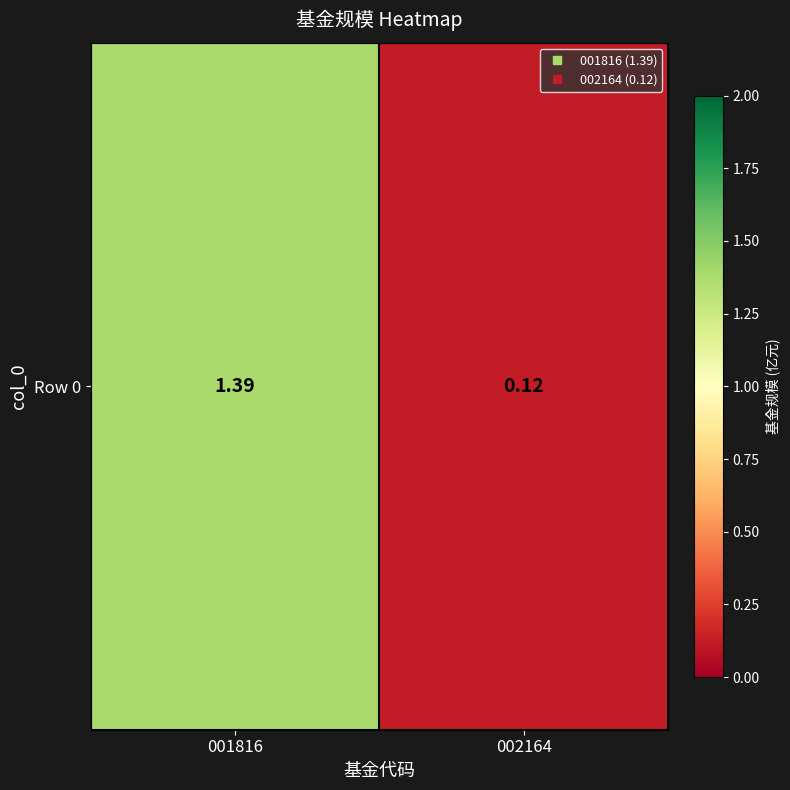

The chart shows a value of 0.1 at 002164. True or false?

True